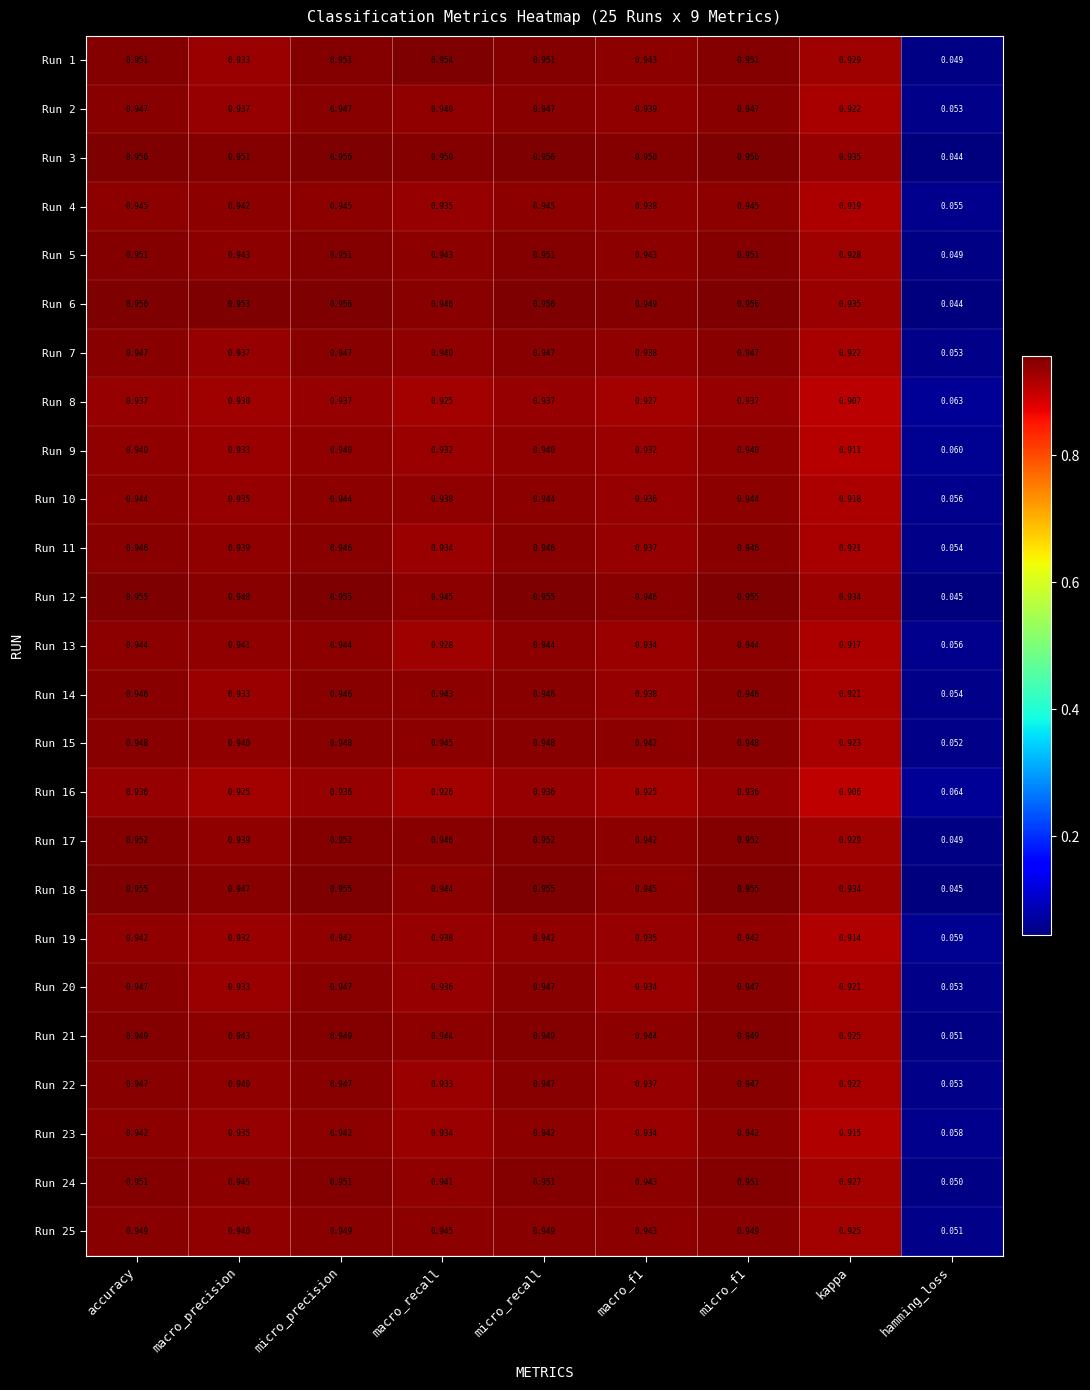

At which label is Run 16 closest to 0?

hamming_loss